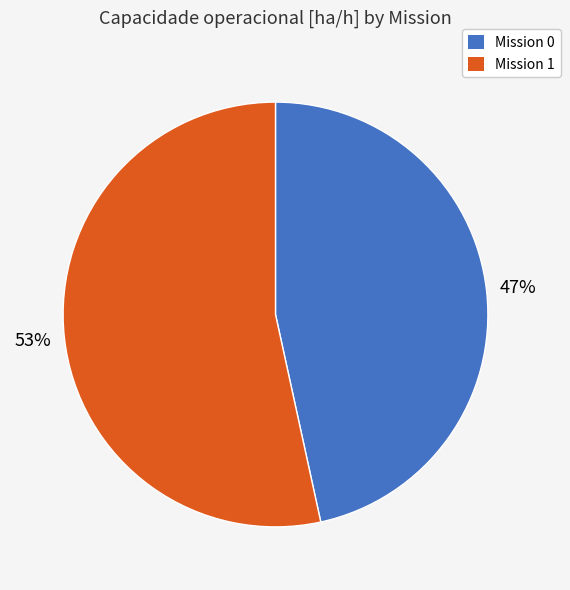

Does any single category account for the majority?

Yes